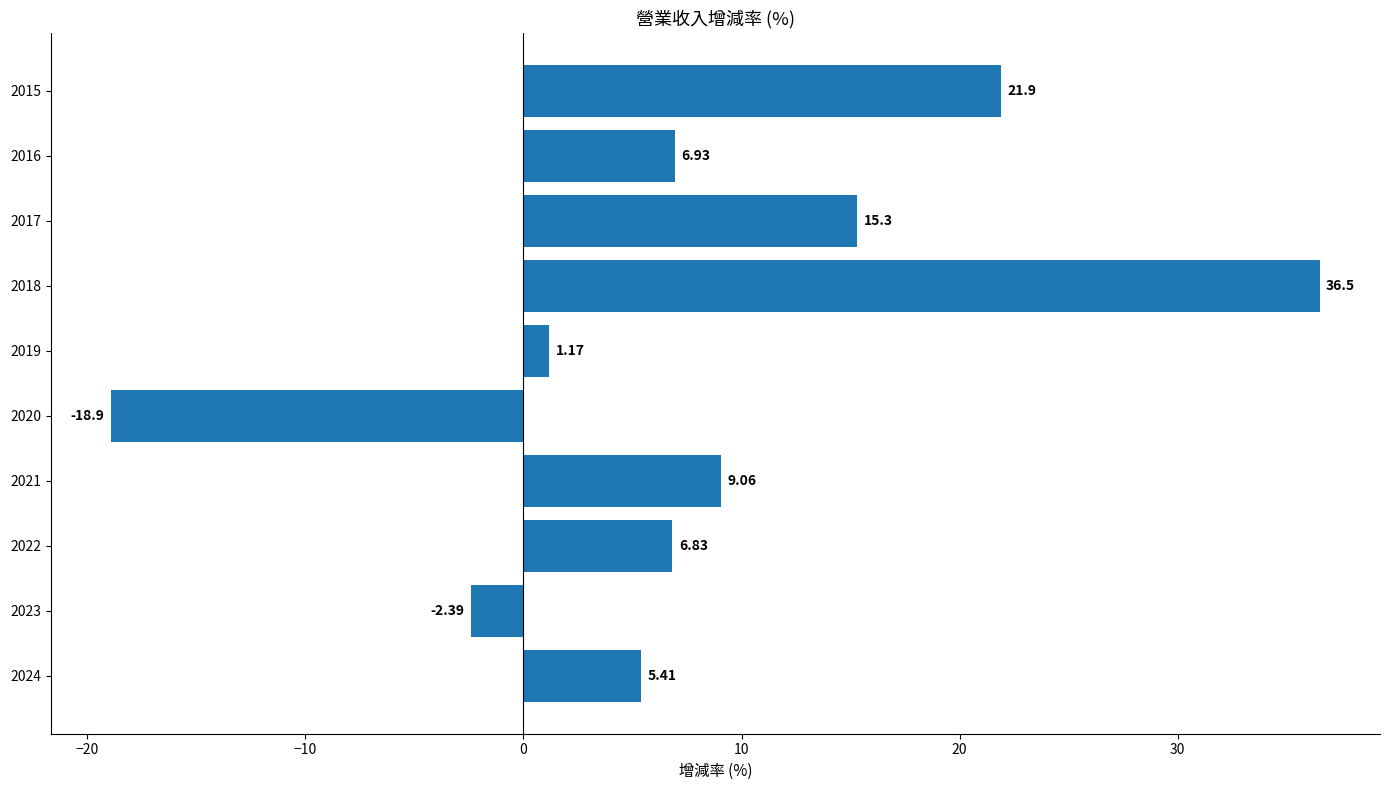

What is the sum of the values at 2020 and 2015?

3.0